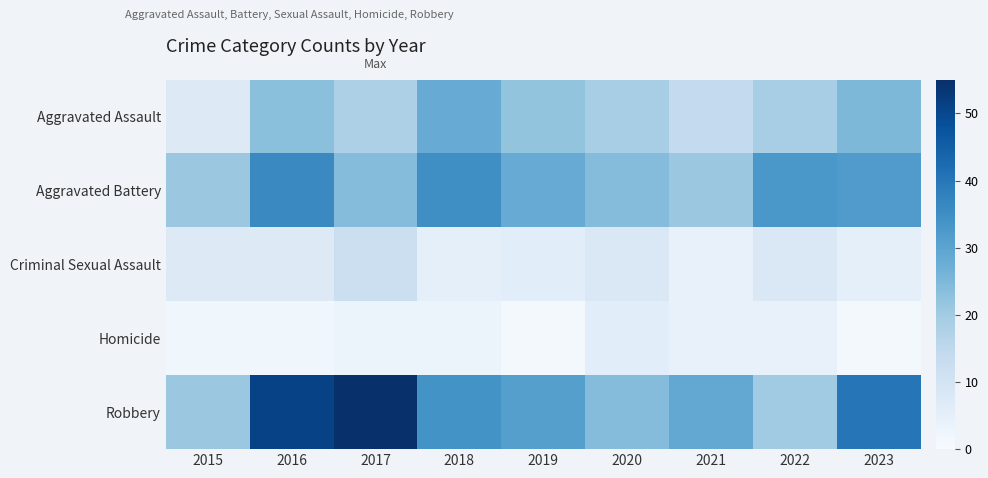

What is the total value across all series at 2015?

58